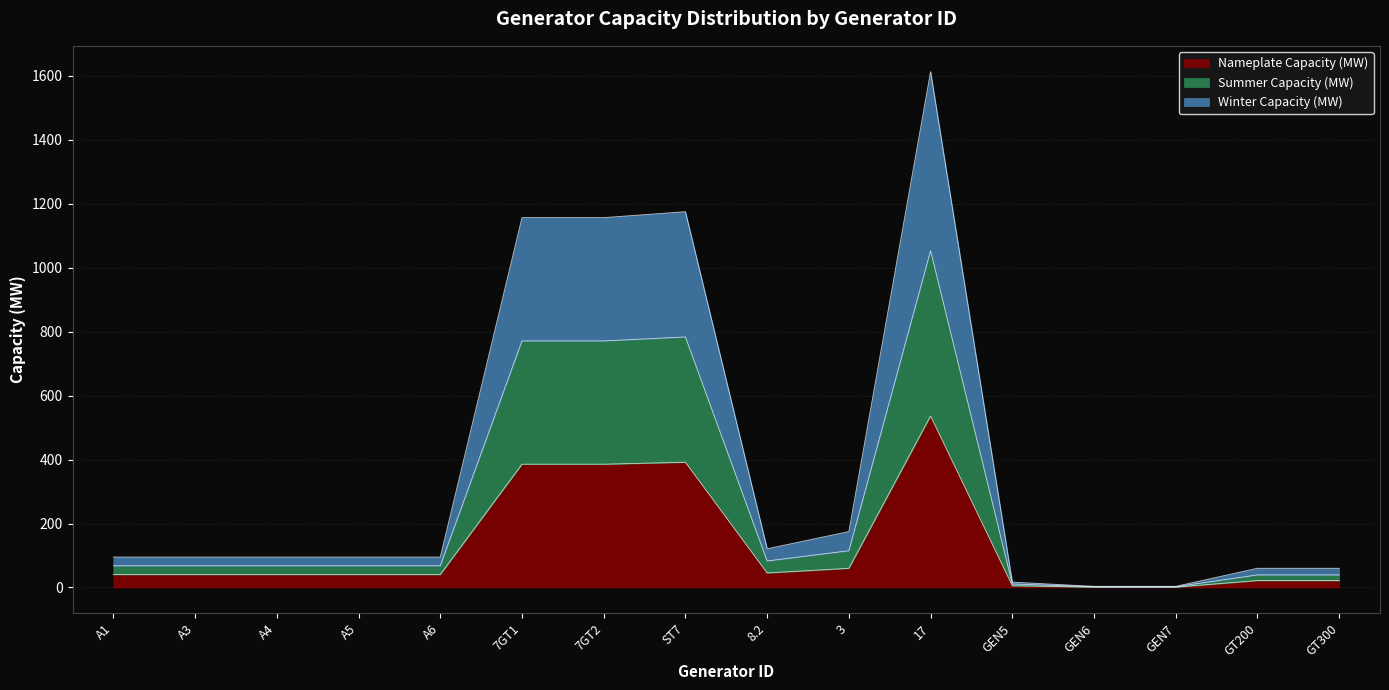

Does the chart display data point markers on the line(s)?

No